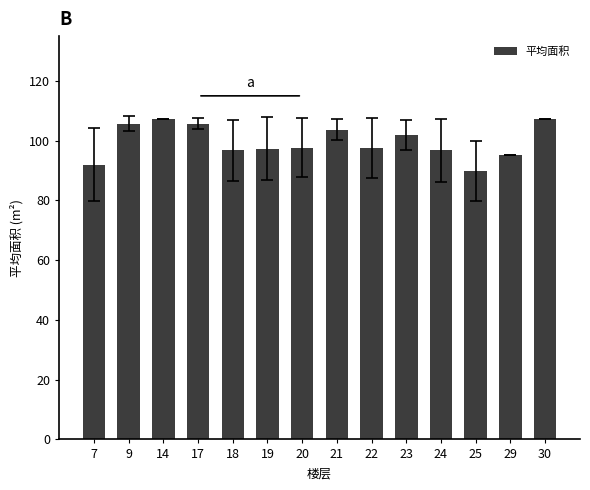

What is the value of the 10th bar from the left?

102.0